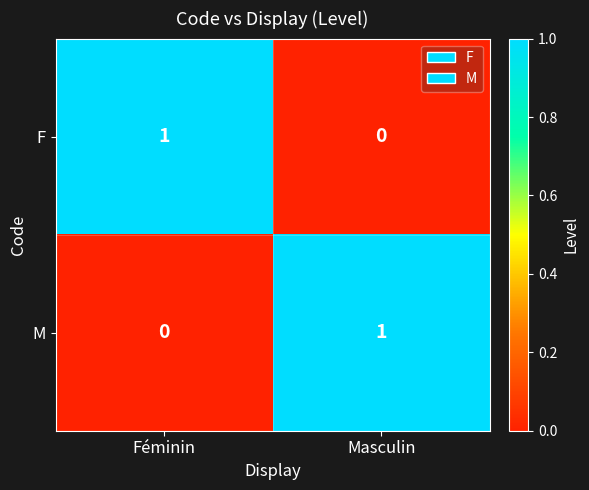

List the labels in order of M value, smallest first.

Féminin, Masculin